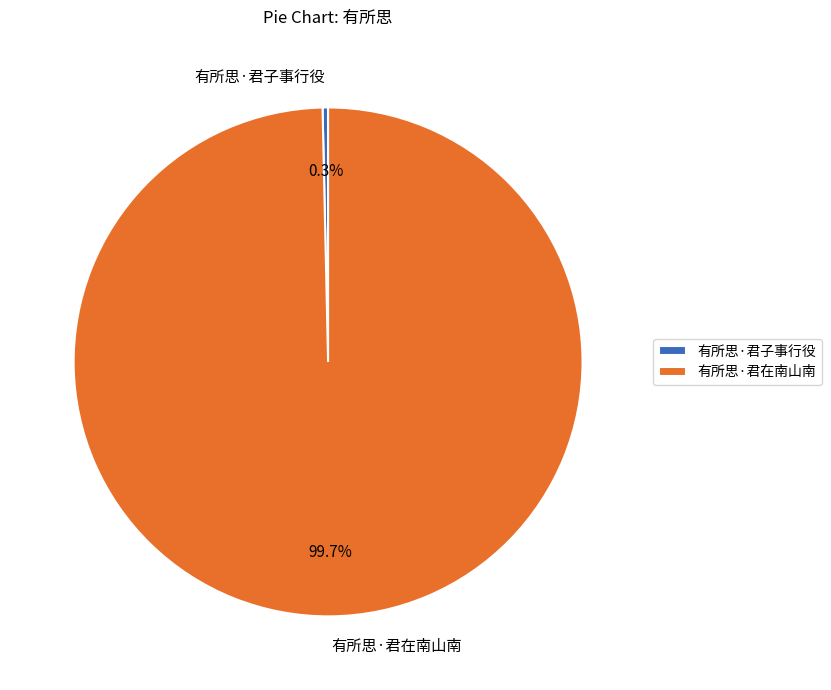

Does any single category account for the majority?

Yes